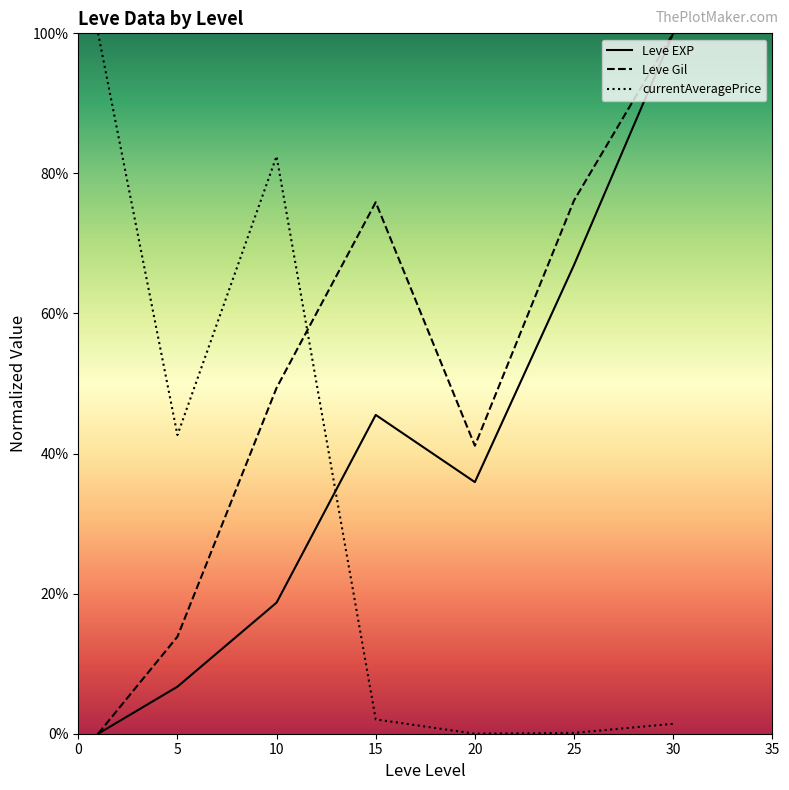

Which series changed the most between 20 and 25?

Leve Gil